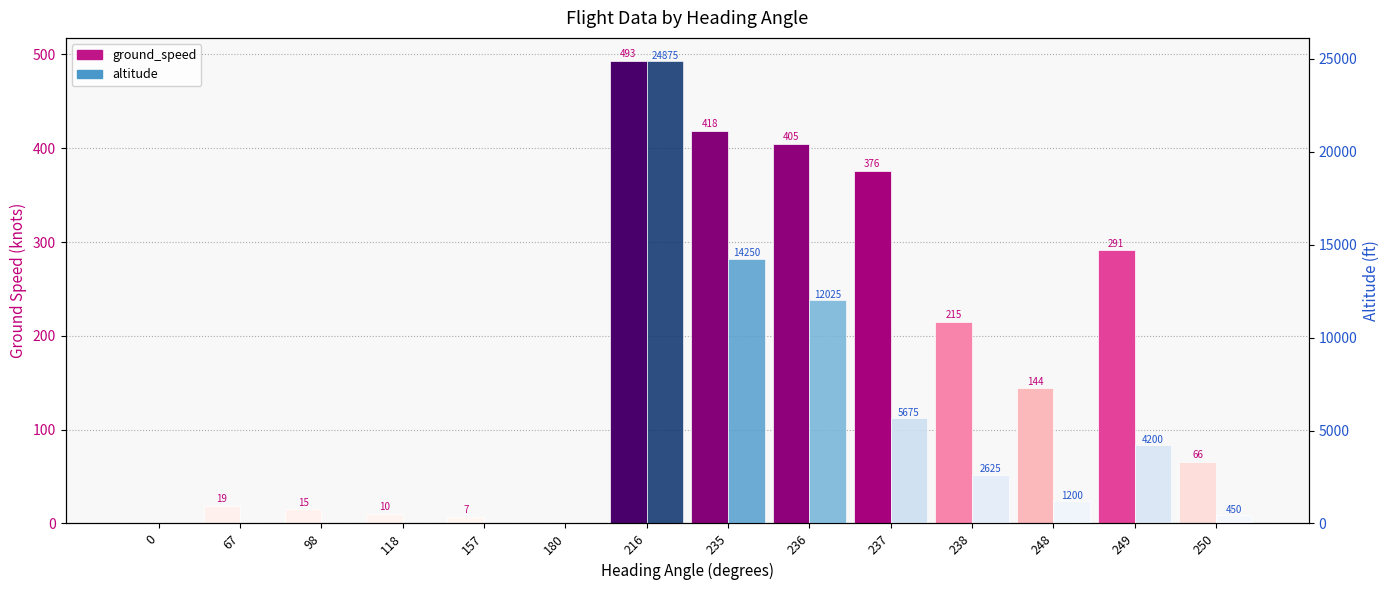

The value of altitude at 216 is 24875. True or false?

True